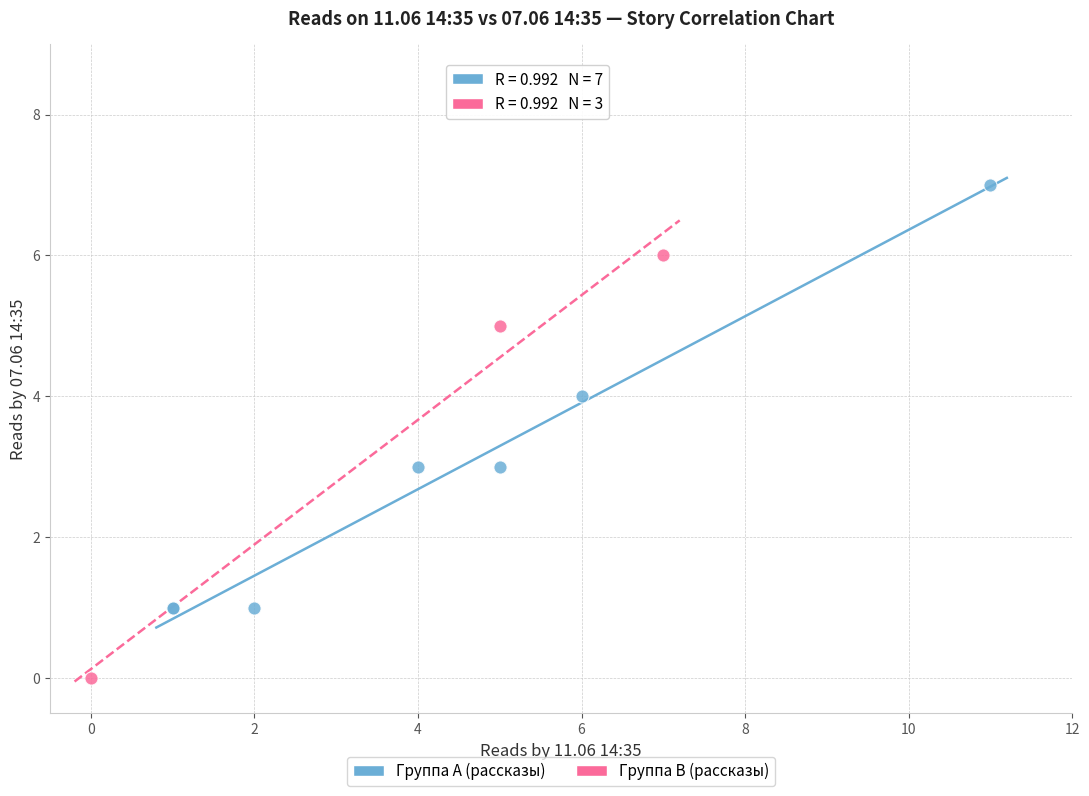

Which series reaches the maximum Y coordinate?

Группа A (рассказы)